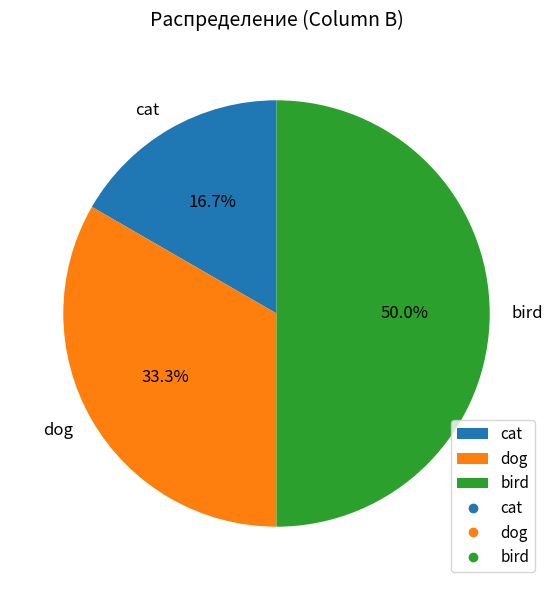

The dog slice represents 33% of the pie. True or false?

True